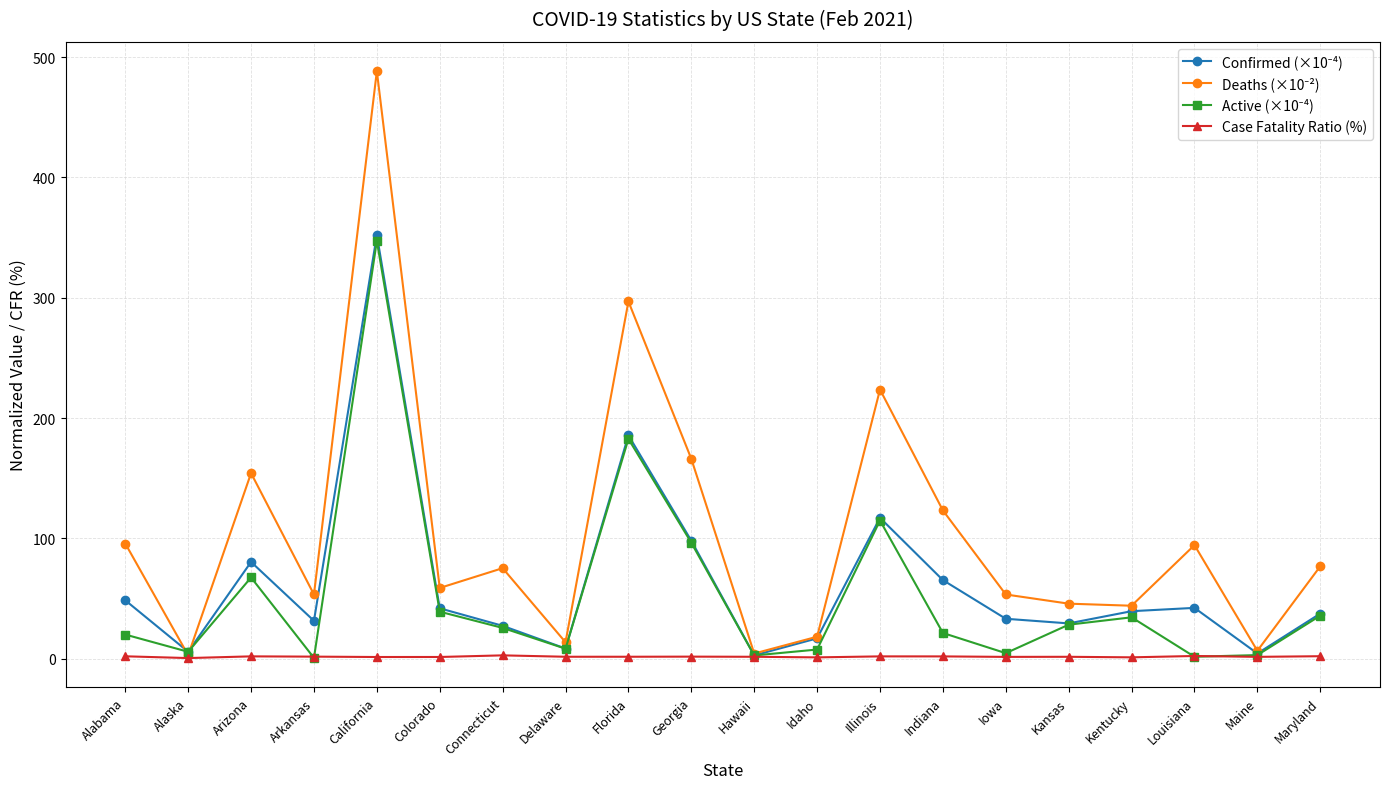

At which category is the sum across all series the highest?

California